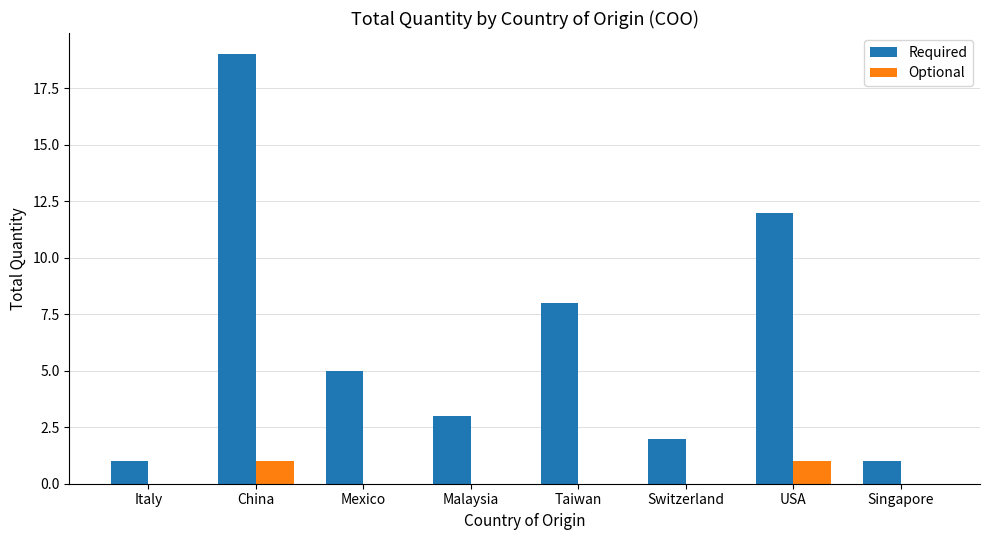

Which series changed the most between Mexico and Malaysia?

Required